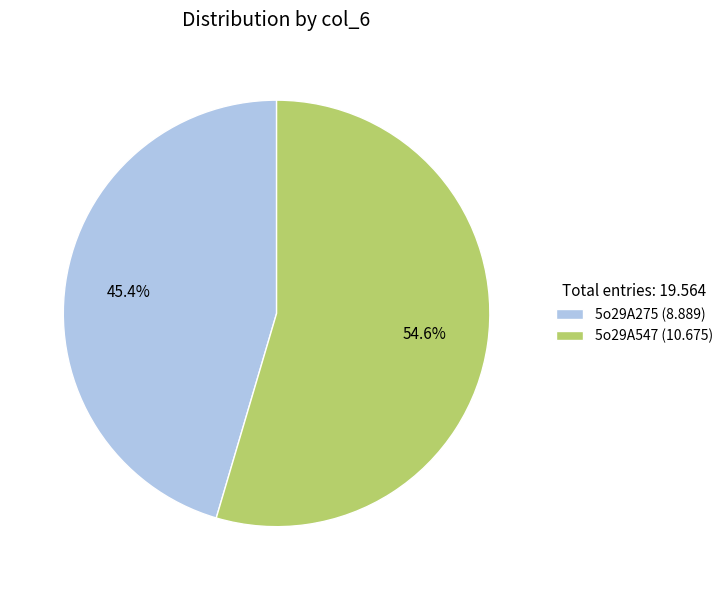

What is the ratio of the value at 5o29A547 (10.675) to the value at 5o29A275 (8.889)?

1.2